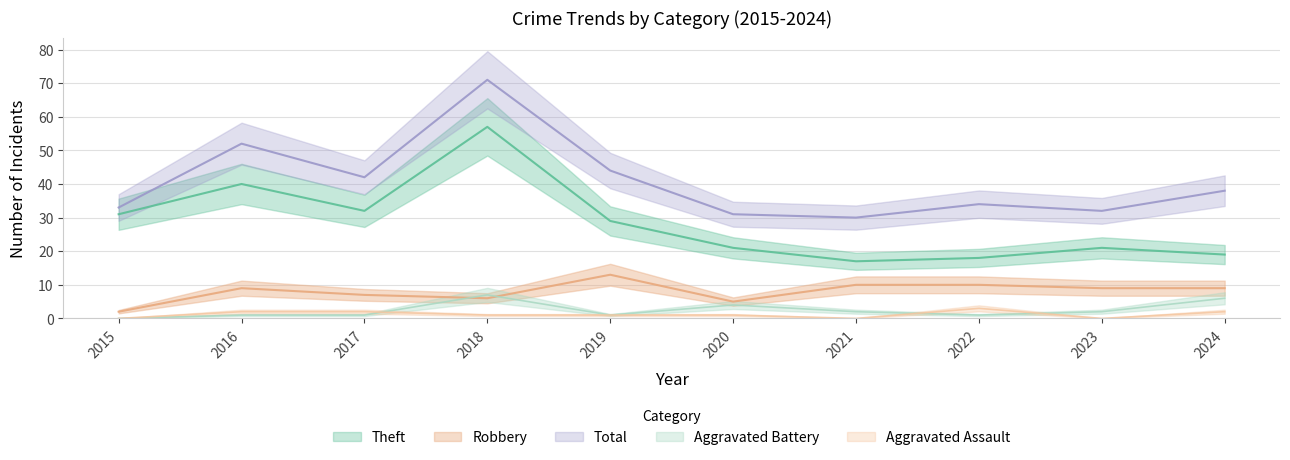

How many values in the Robbery series exceed 9?

3